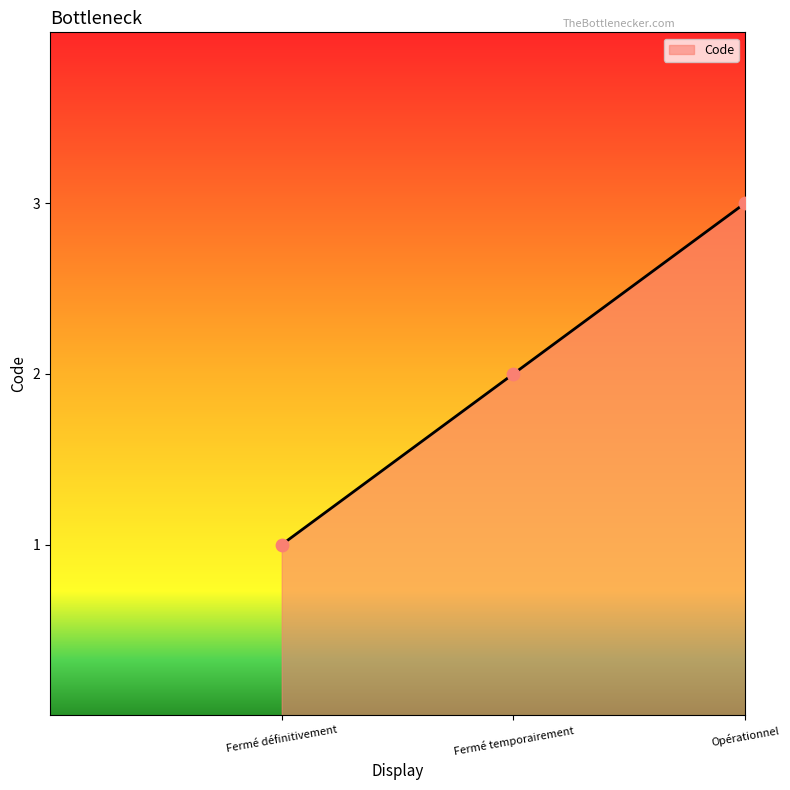

What is the change in value from Fermé temporairement to Opérationnel?

+1